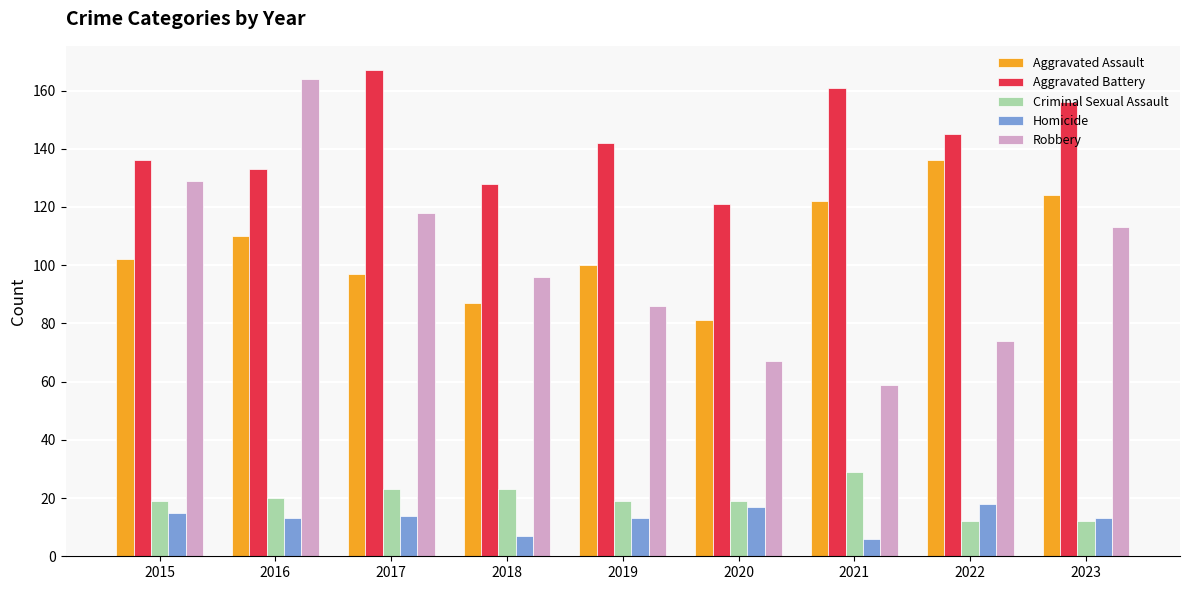

What is the minimum value for Homicide?

6